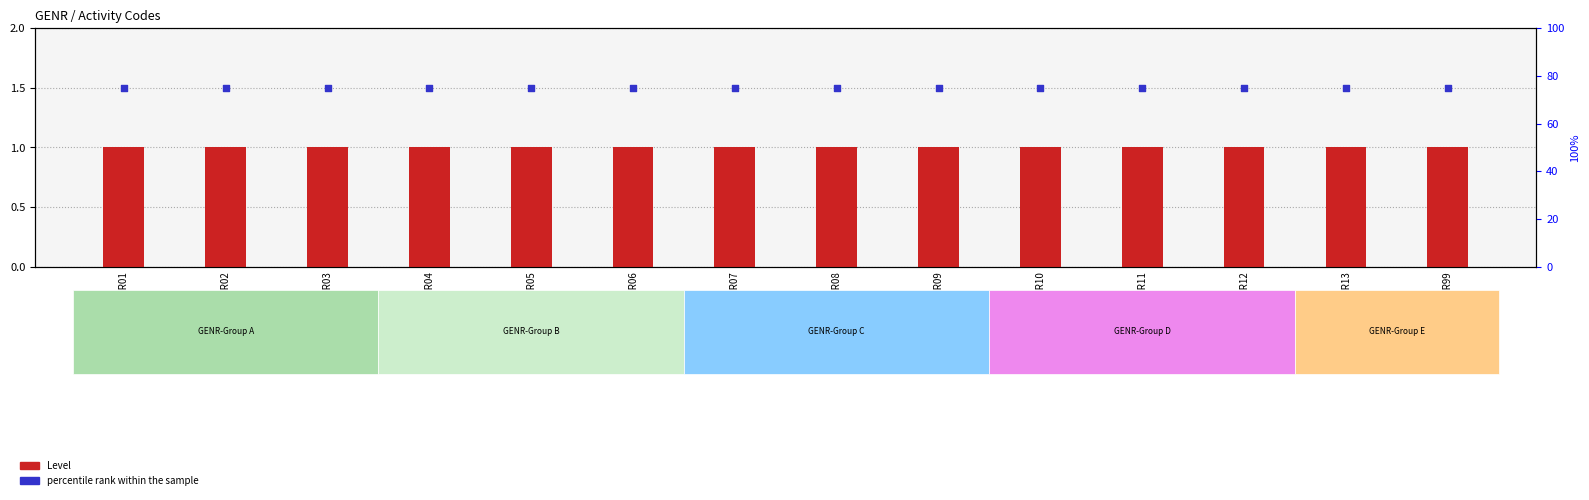

Which series has the largest total across all categories?

percentile rank within the sample